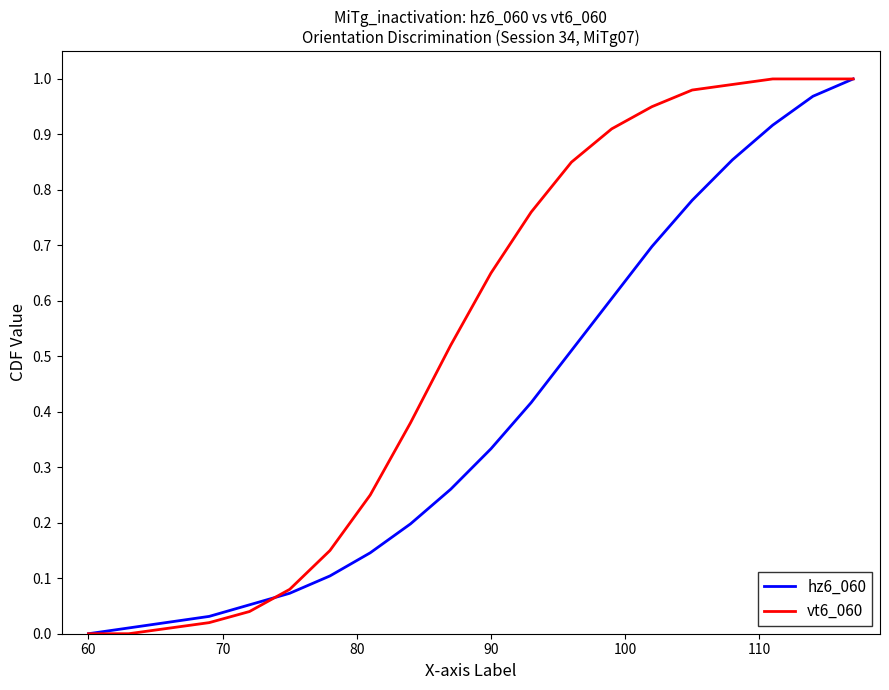

Rank the series by their average value, from lowest to highest.

hz6_060, vt6_060